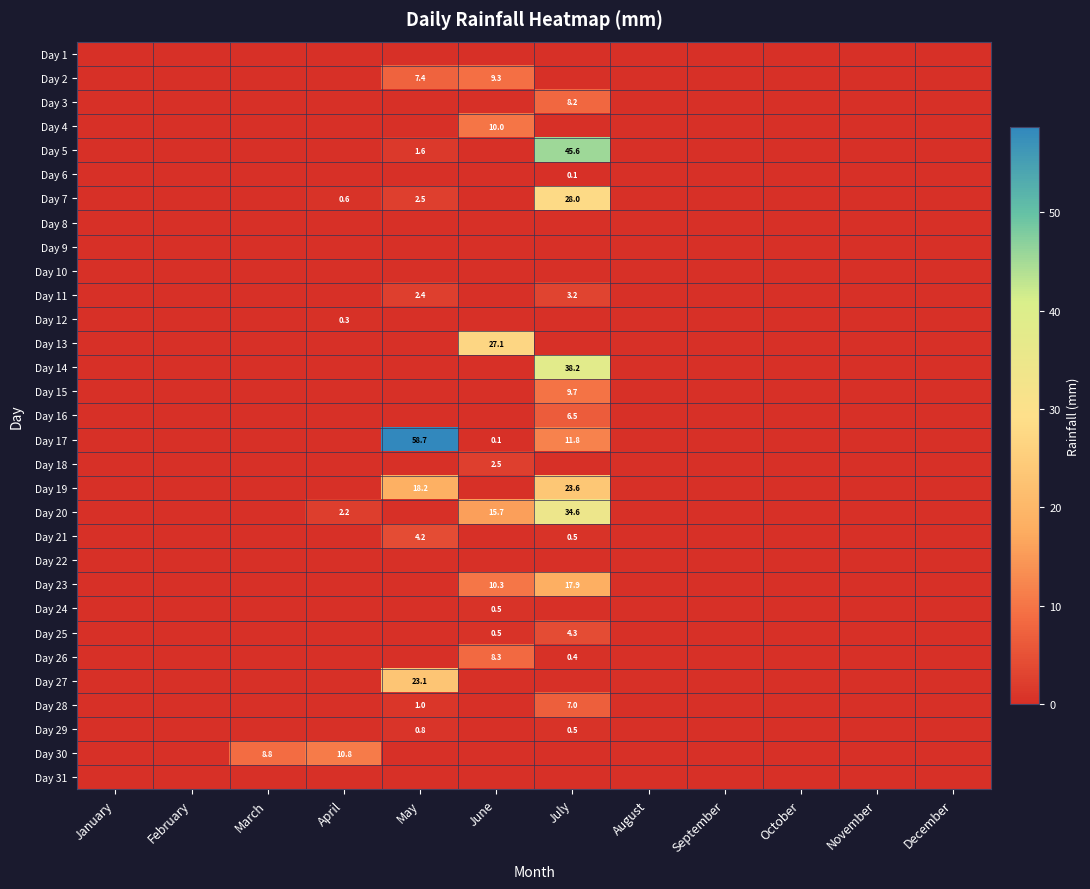

At how many categories does at least one series exceed 41?

2